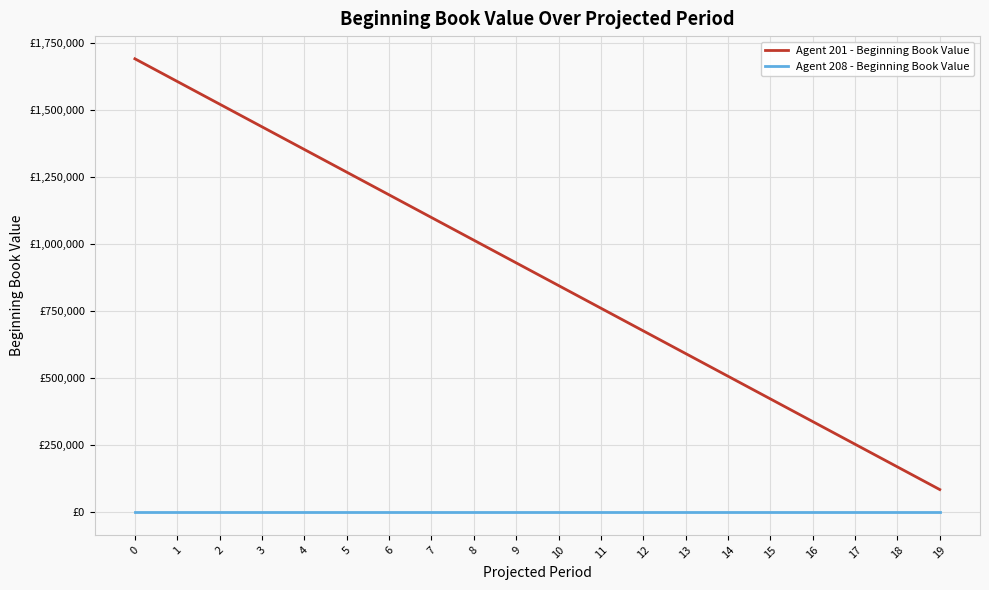

Does the chart have visible grid lines?

Yes